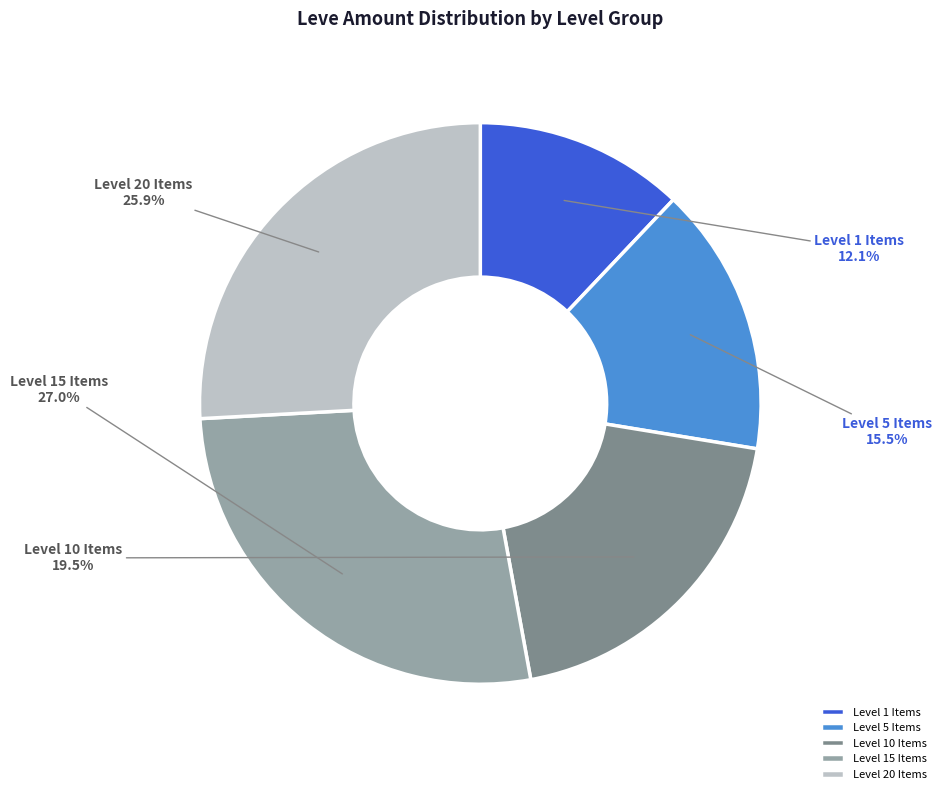

How much of the chart is everything except Level 10 Items?

80.5%